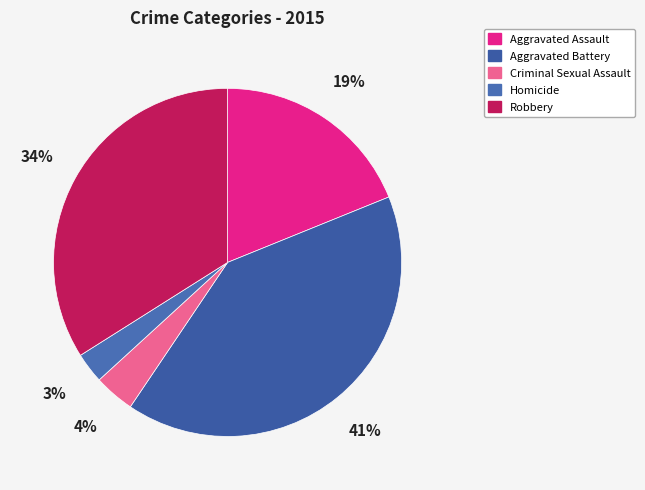

How many segments does this pie chart have?

5